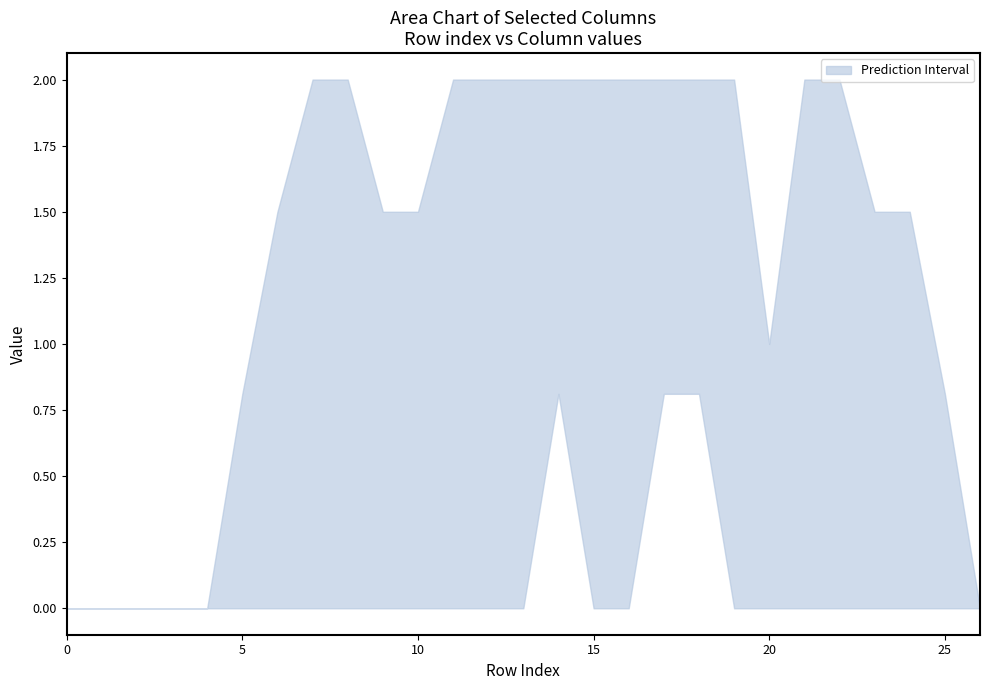

Which has a higher value, 9 or 24?

9